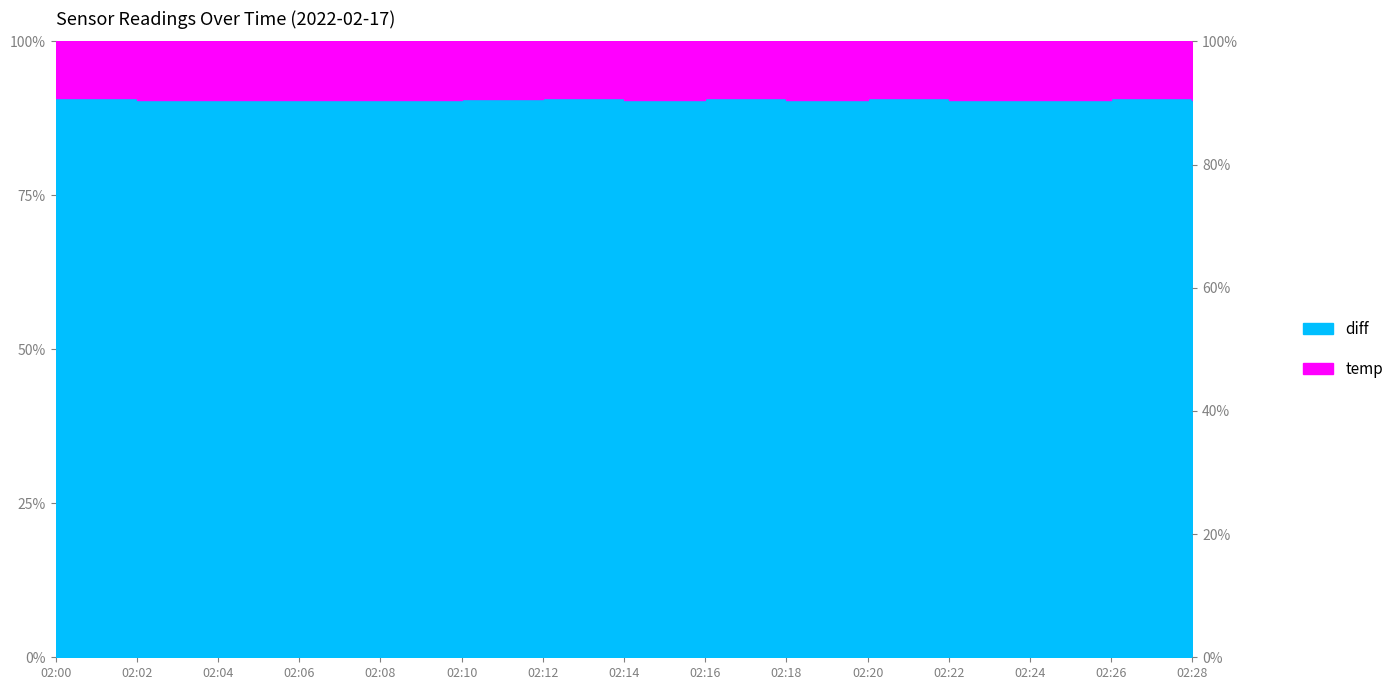

Which has a higher value, 02:00 or 02:02?

02:00